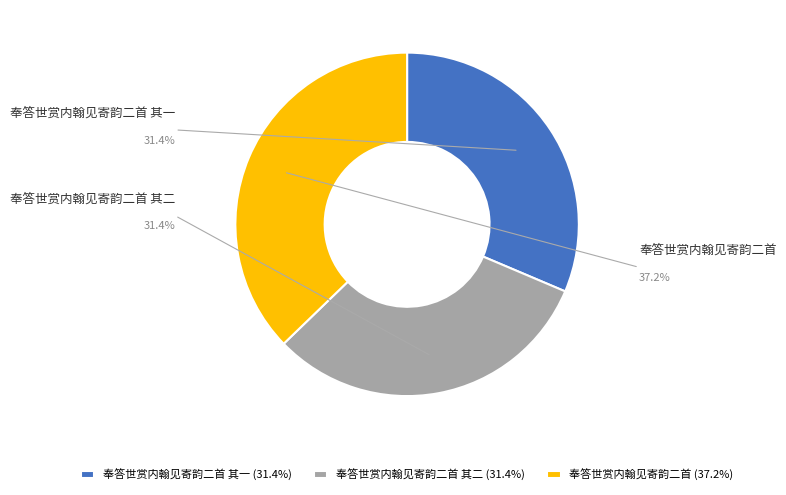

Which has a higher value, 奉答世赏内翰见寄韵二首 其二 or 奉答世赏内翰见寄韵二首 其一?

奉答世赏内翰见寄韵二首 其二